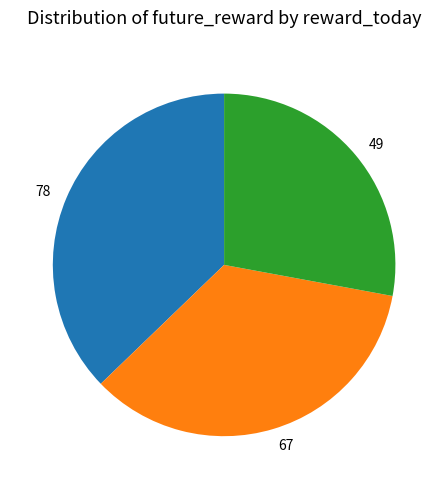

Is it true that 49 is 28% of the pie?

True